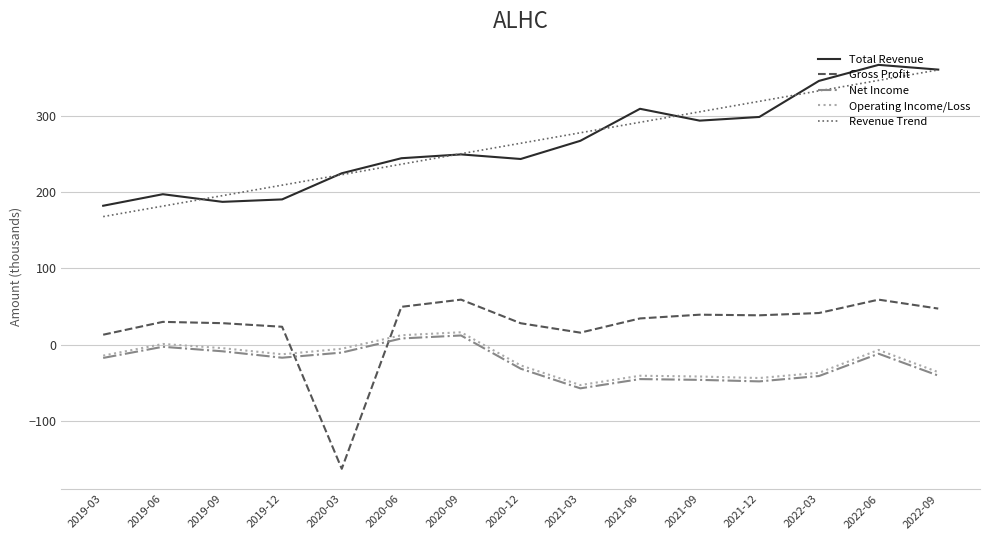

What are all the series names shown in the legend?

Total Revenue, Gross Profit, Net Income, Operating Income/Loss, Revenue Trend